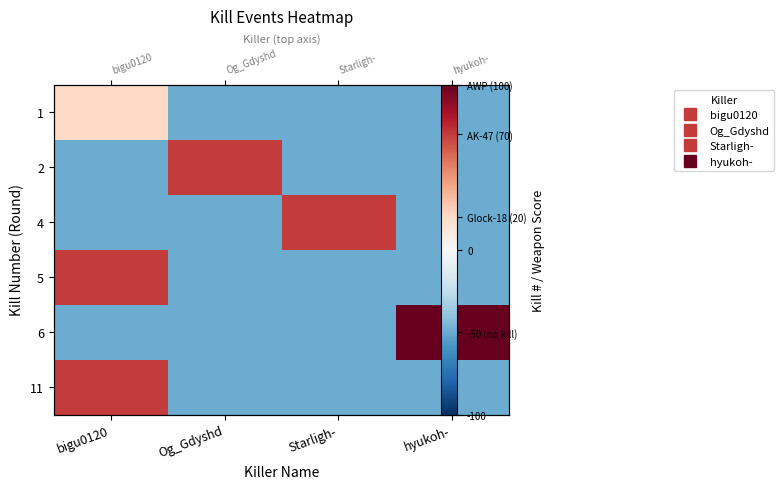

The 6 series shows -28 at bigu0120. True or false?

False